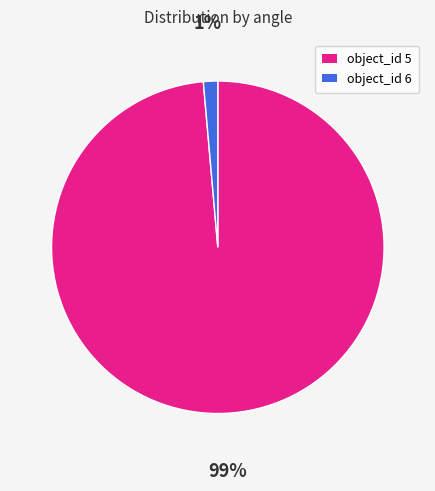

Is it true that object_id 5 is 90% of the pie?

False